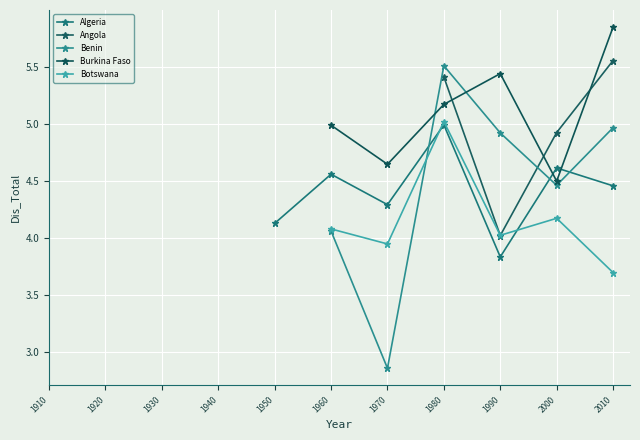

At which category does the chart reach its minimum across all series?

1970